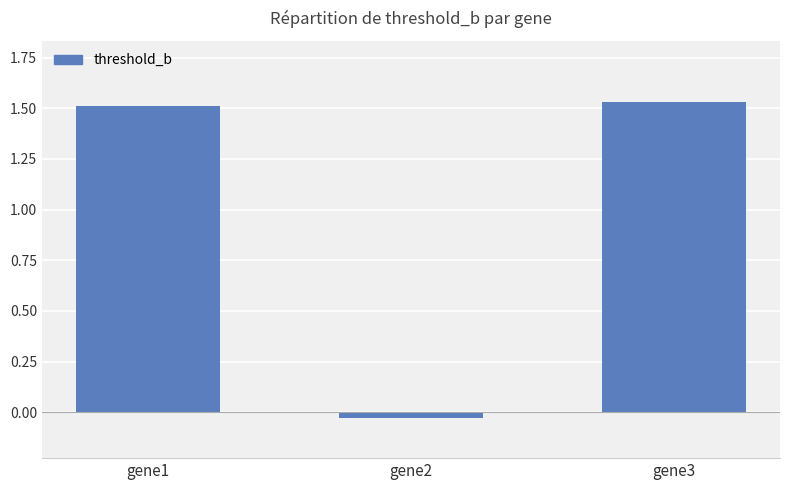

Where is the data nearest to the value 0?

gene2